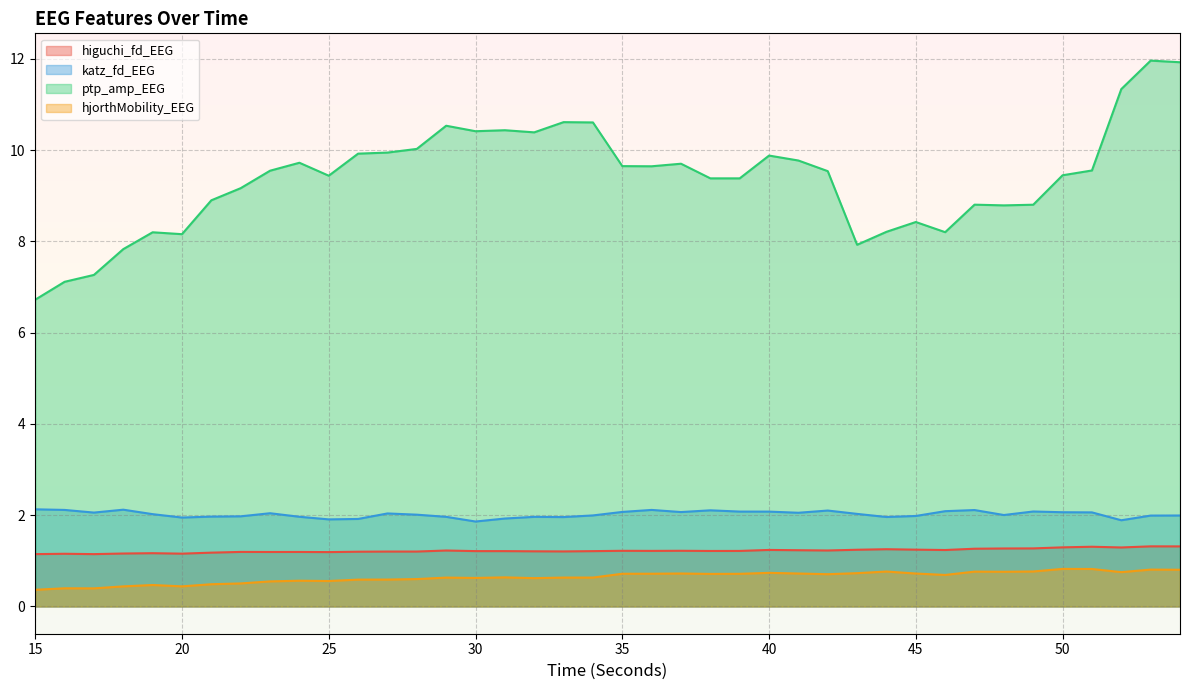

Is it true that ptp_amp_EEG equals 18.8 at 52?

False